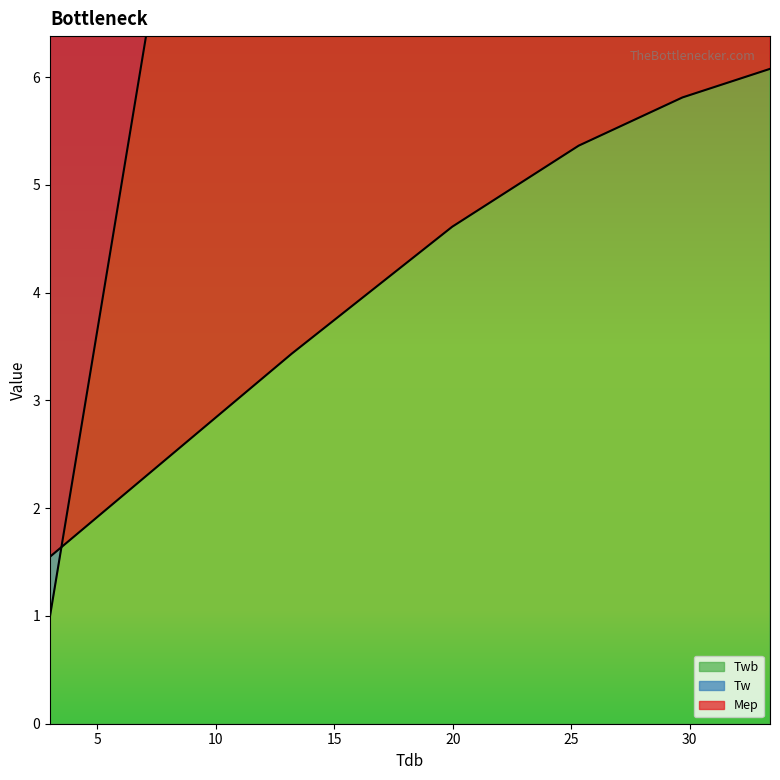

At which label does Mep first exceed 5?

25.317662827214633